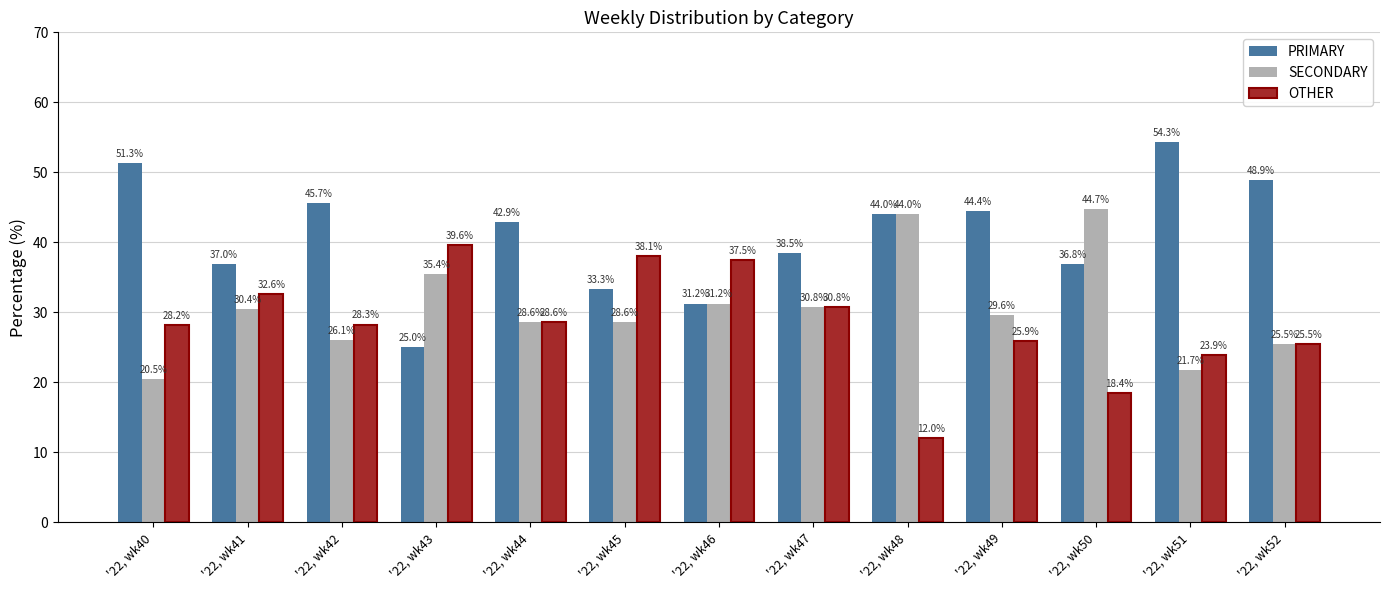

What value does the SECONDARY series have at '22, wk49?

29.6